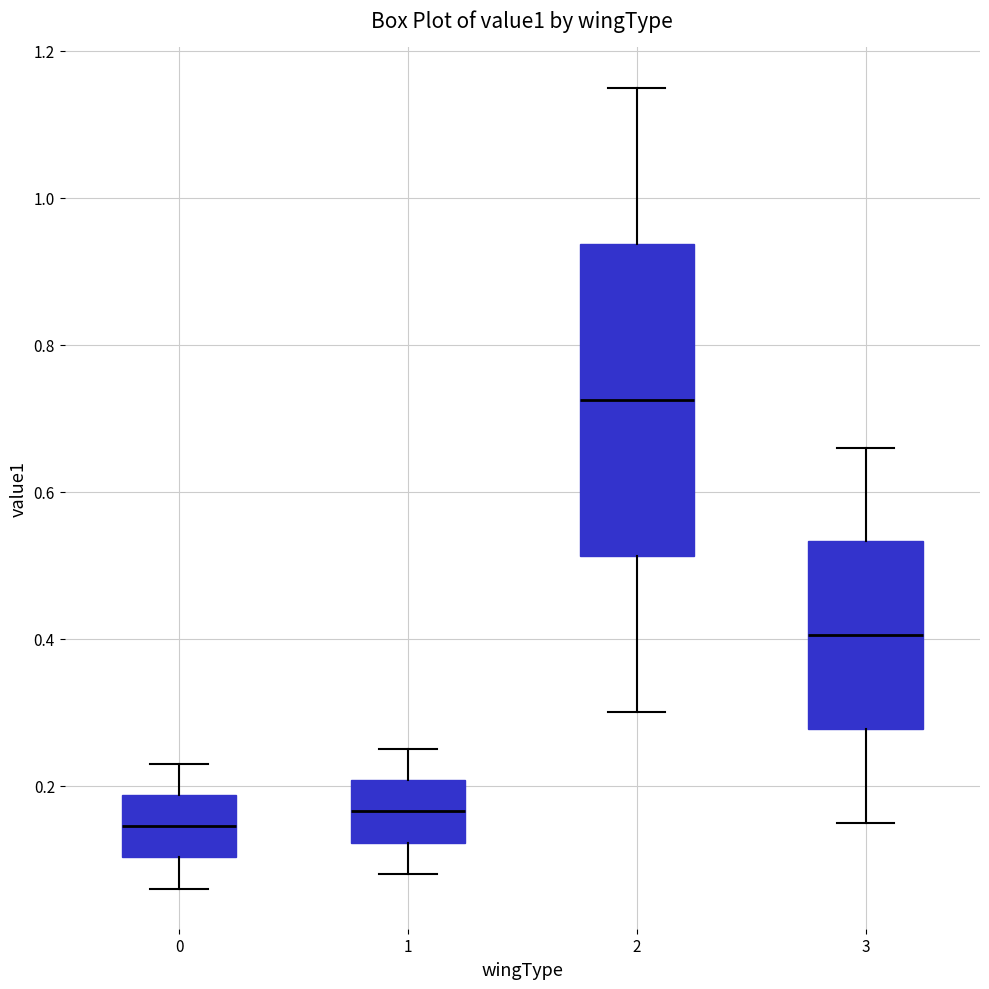

Comparing the boxes themselves (not the whiskers), which one is the tallest?

2